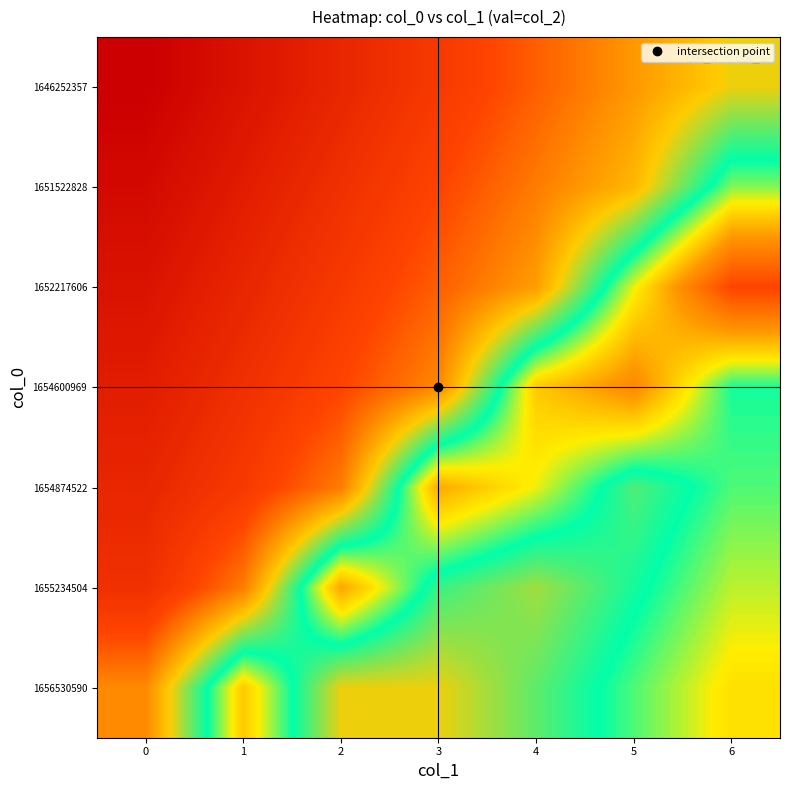

What is the total value across all series at 6?

5.0